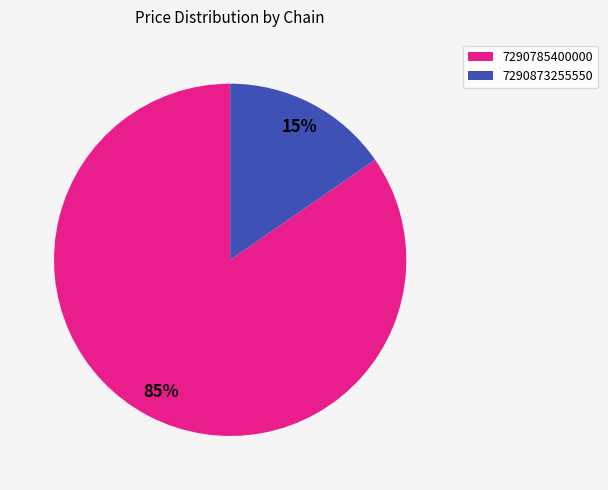

Which category accounts for the majority?

7290785400000